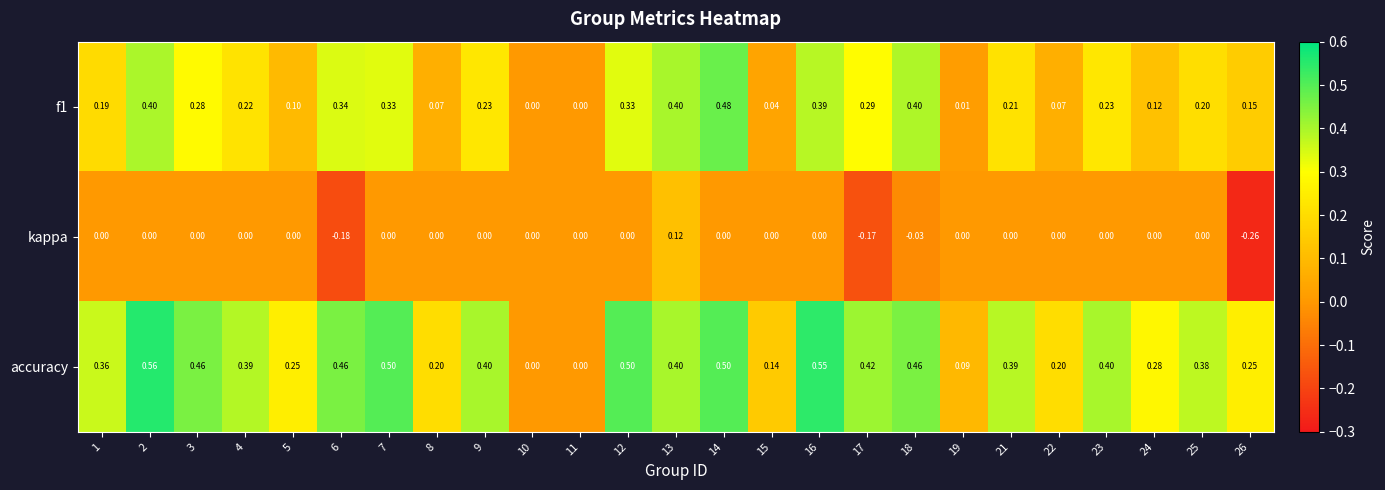

Which series changed the most between 15 and 16?

accuracy